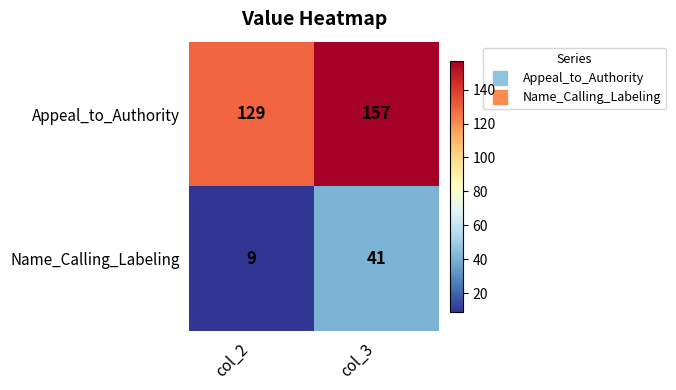

What is the average value of the Name_Calling_Labeling series?

25